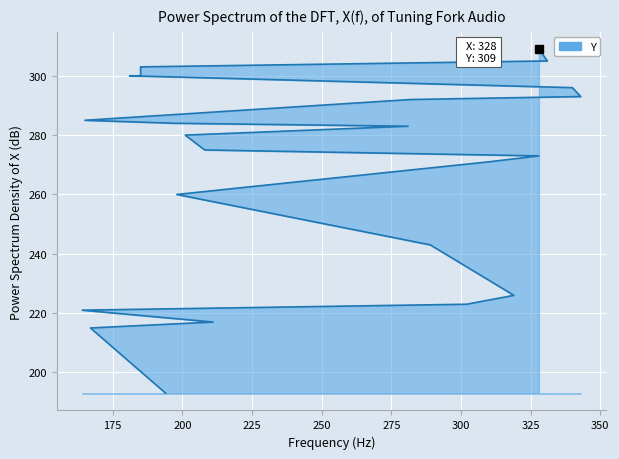

What is the sum of all values?

6147